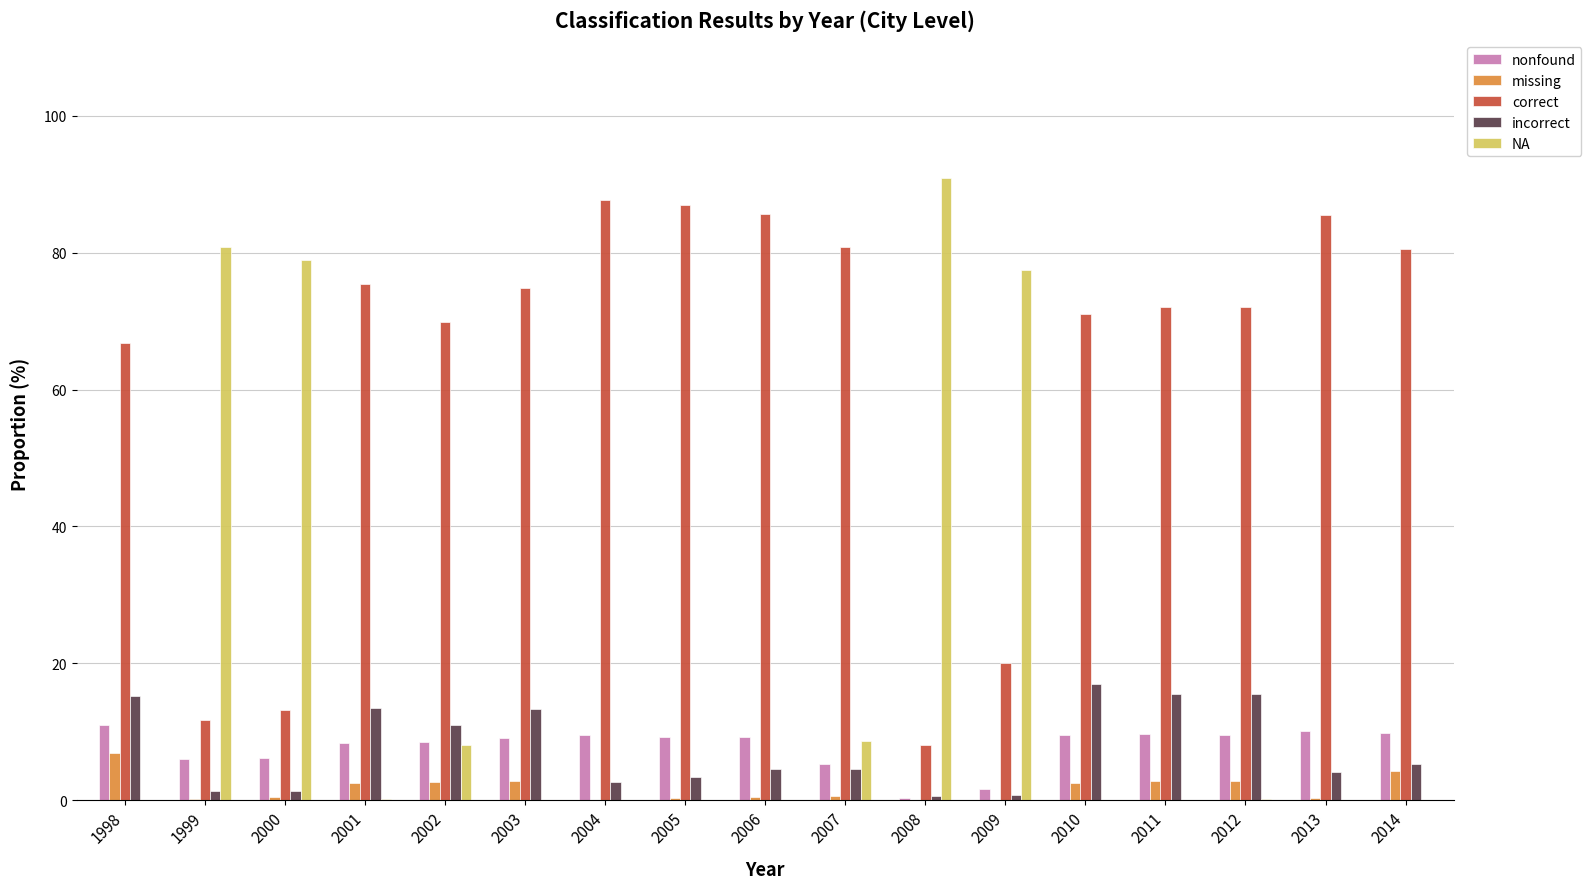

Is the value of incorrect at 2003 greater than the value of nonfound at 2011?

Yes